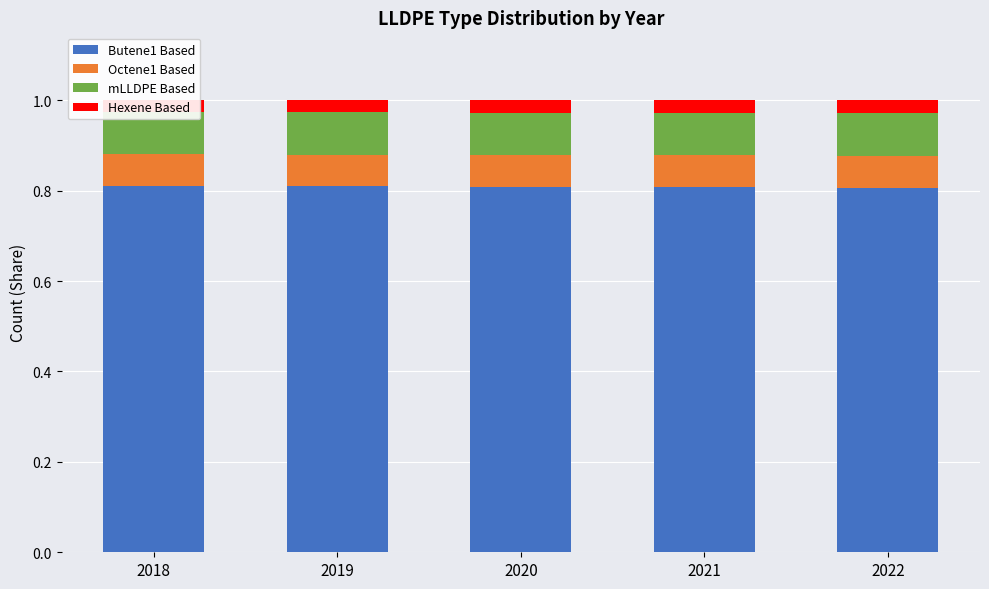

Rank the categories by Butene1 Based value from lowest to highest.

2022, 2021, 2020, 2019, 2018